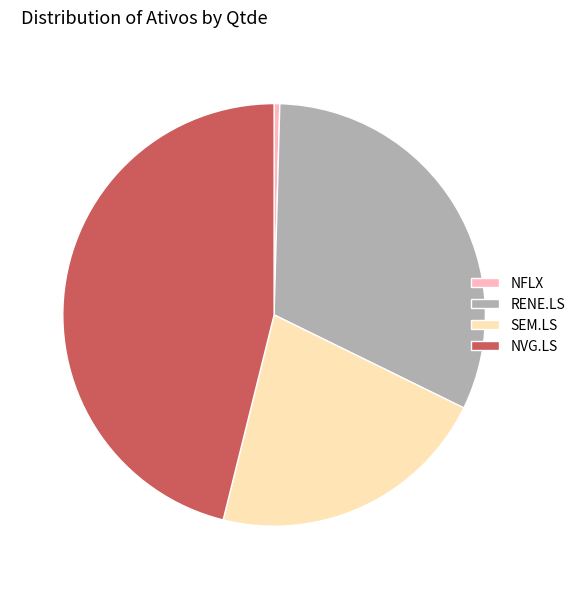

Which has a higher value, RENE.LS or NFLX?

RENE.LS